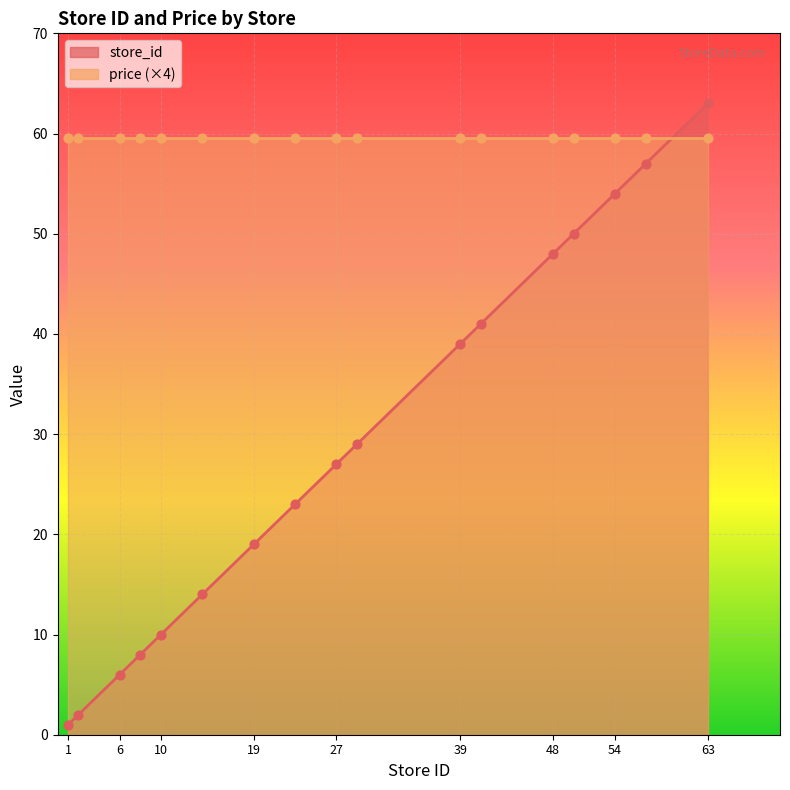

Approximately how many times larger is the value at 27 compared to 19?

1.4